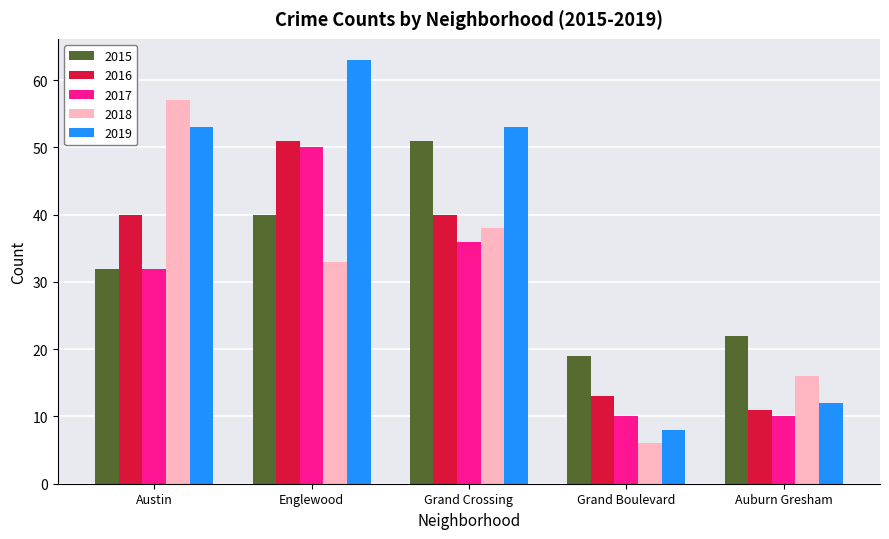

Reading left to right, transcribe all the data shown in this chart.

2015: 32	40	51	19	22
2016: 40	51	40	13	11
2017: 32	50	36	10	10
2018: 57	33	38	6	16
2019: 53	63	53	8	12